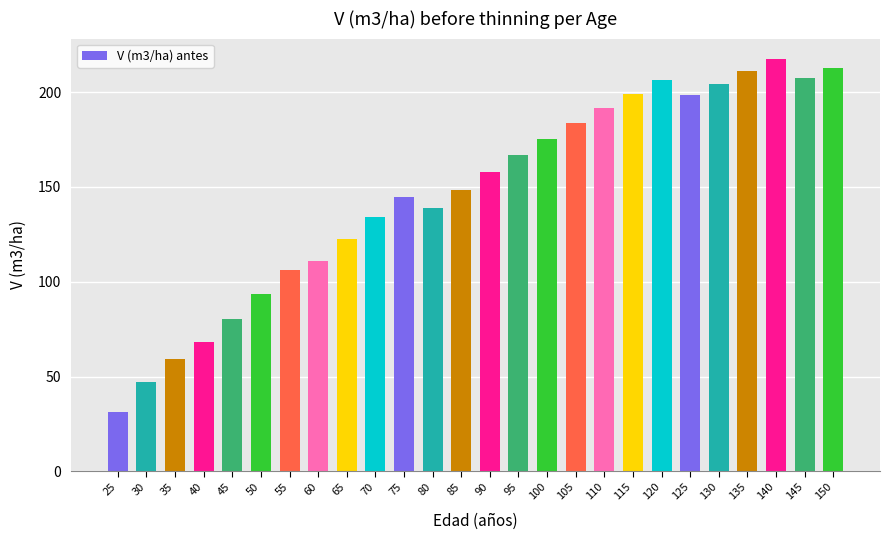

What is the difference between the maximum and second lowest values?

170.1